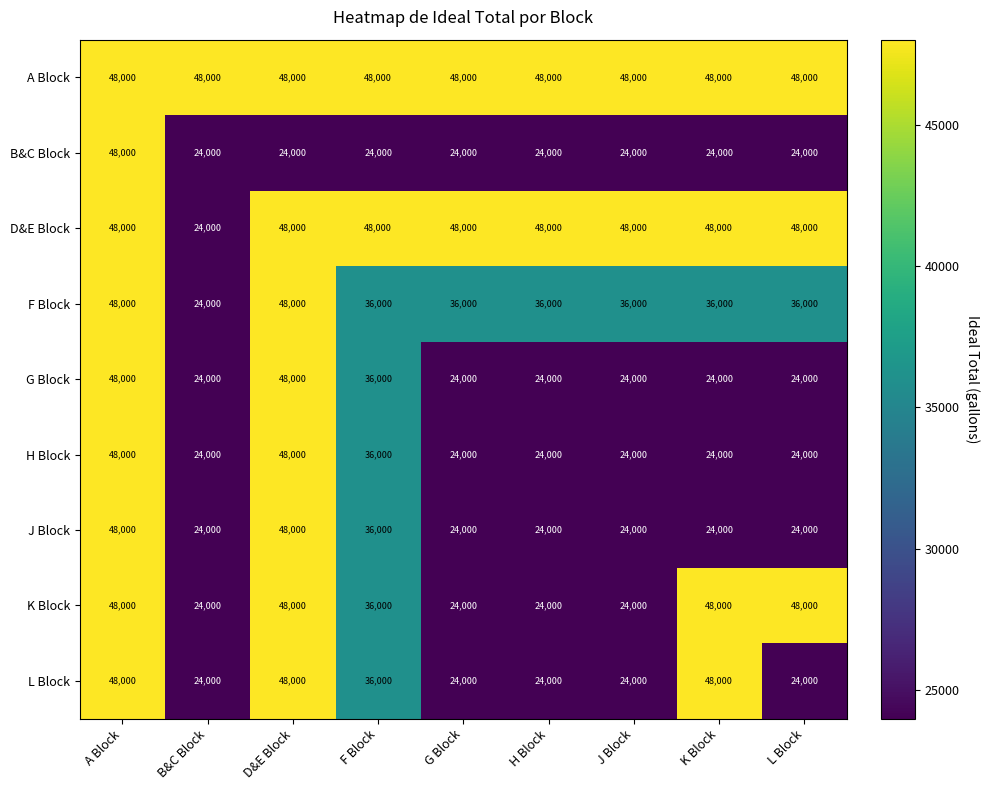

What is the lowest value of the G Block series?

24000